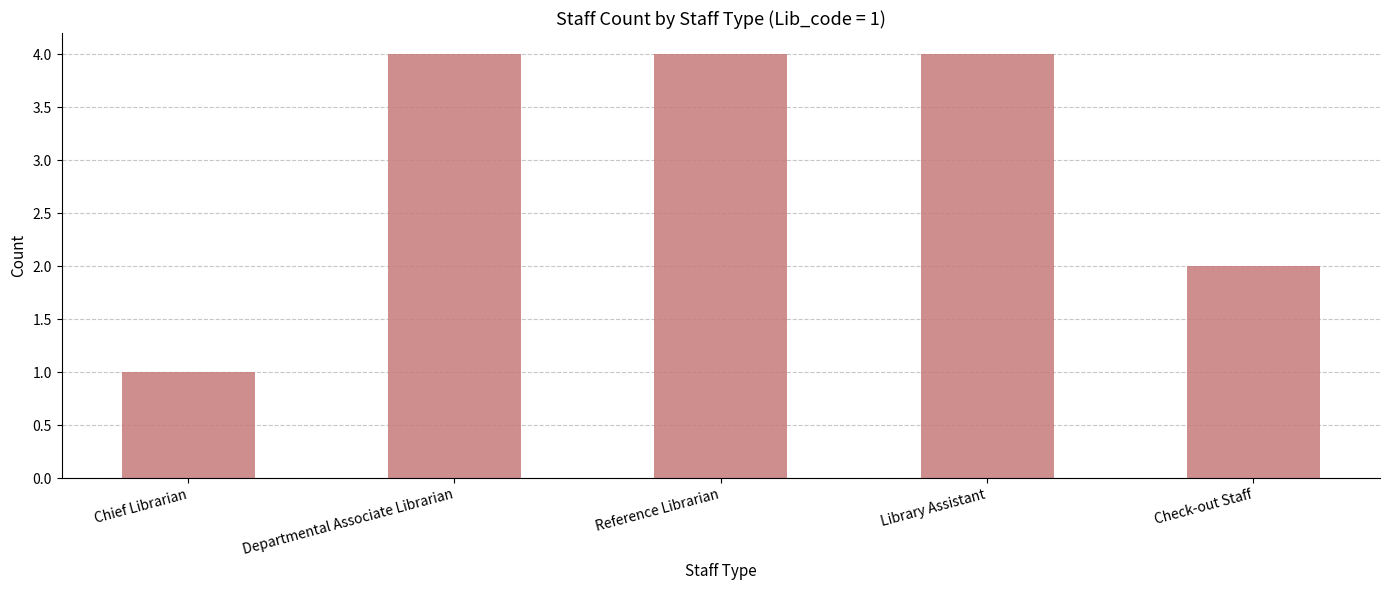

Between Check-out Staff and Departmental Associate Librarian, which is larger?

Departmental Associate Librarian